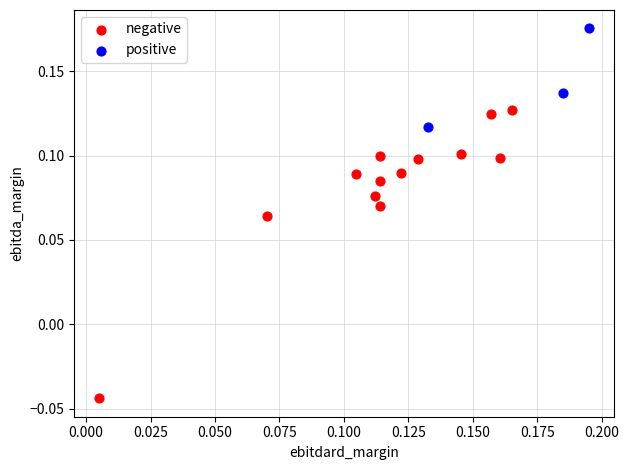

Which series contains the lowest Y value?

negative